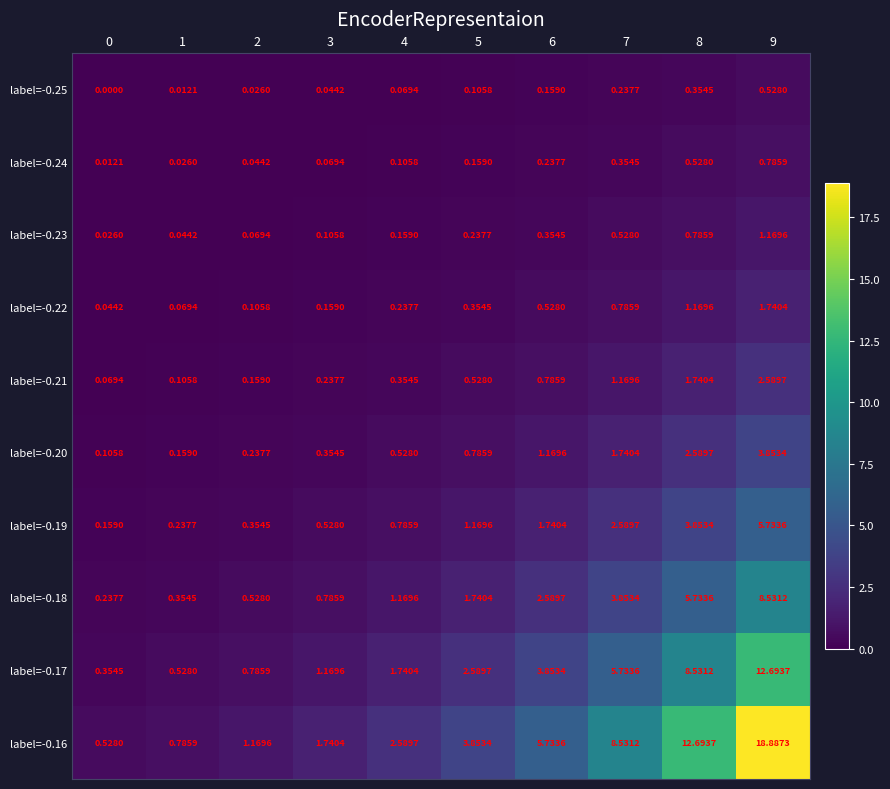

Is the value of label=-0.18 at 6 greater than the value of label=-0.22 at 5?

Yes